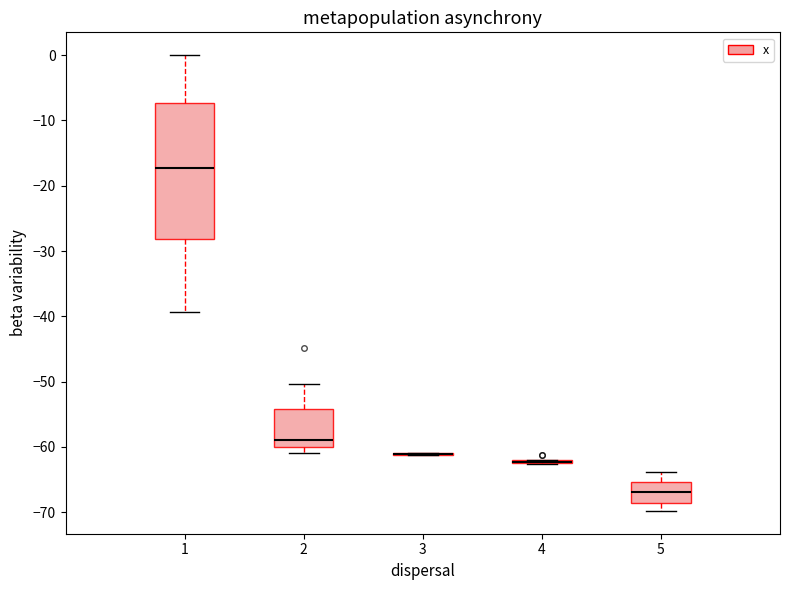

Where does the median line of the box at x = 2 sit on the y-axis? The values are not printed on the chart, so give them approximately, as read against the axis.

-59